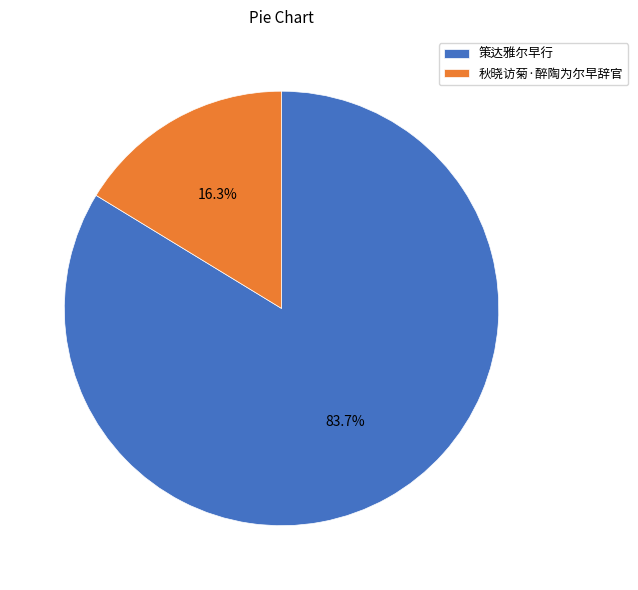

Count the number of slices in the pie.

2